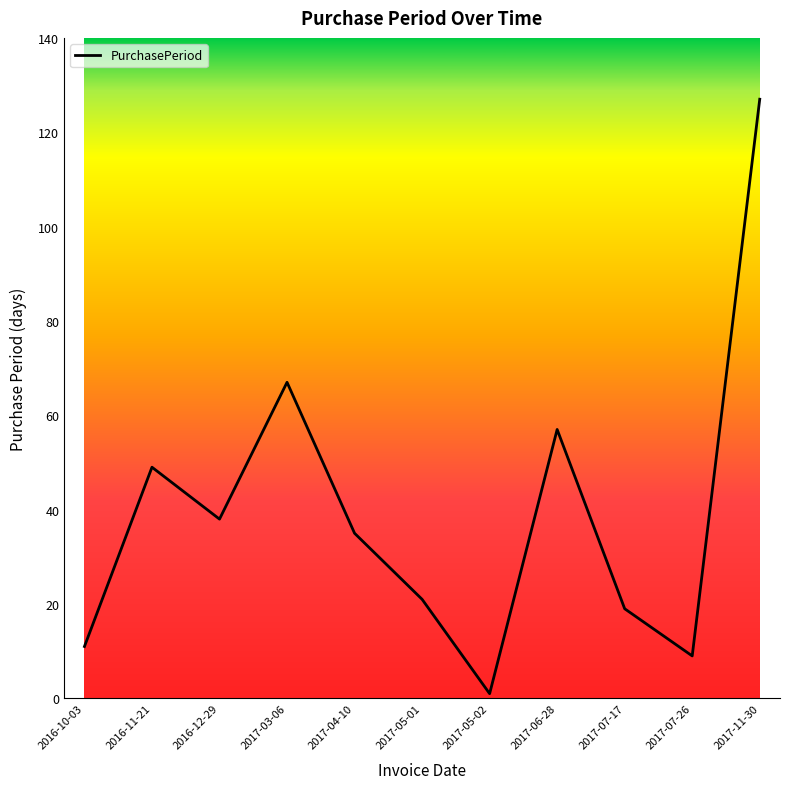

What is the sum of all values?

434